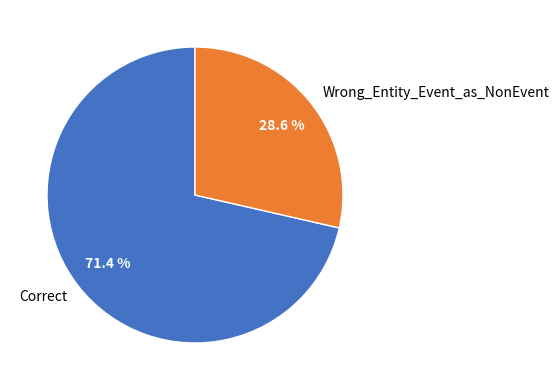

Does Wrong_Entity_Event_as_NonEvent represent more than half of the total?

No